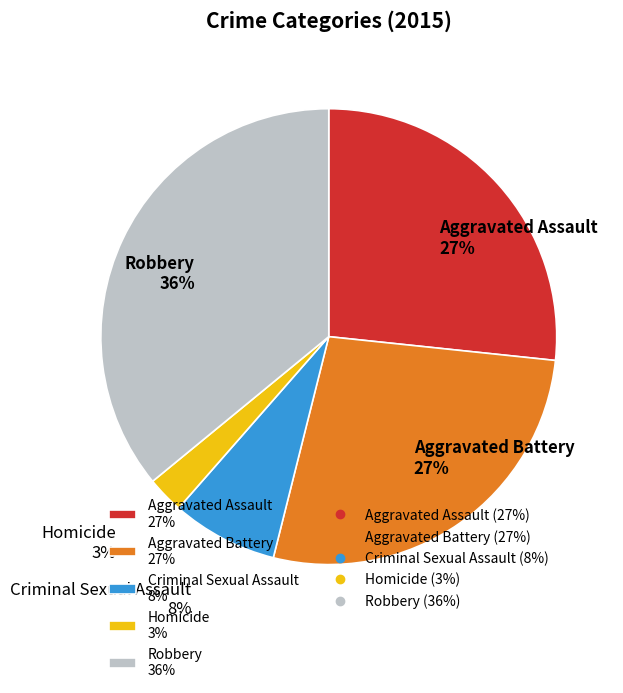

Do Criminal Sexual Assault 8% and Aggravated Battery 27% together represent more than half of the pie?

No